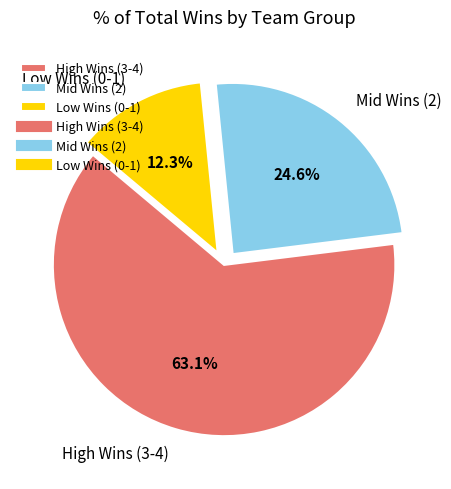

Combined, what portion of the pie is Mid Wins (2) and High Wins (3-4)?

87.7%